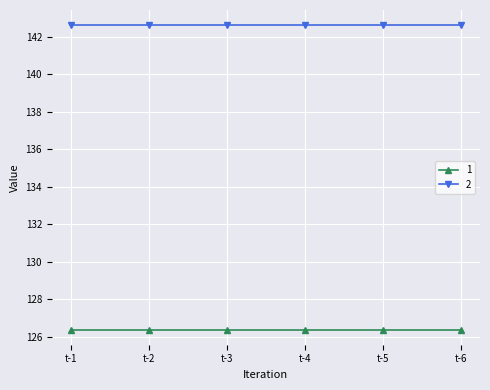

Read the 2 value at t-2.

142.6